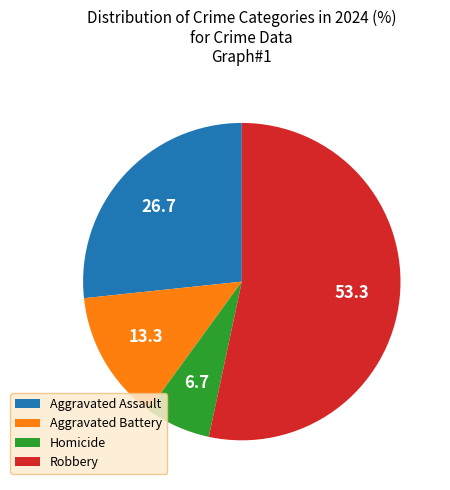

How many segments does this pie chart have?

4